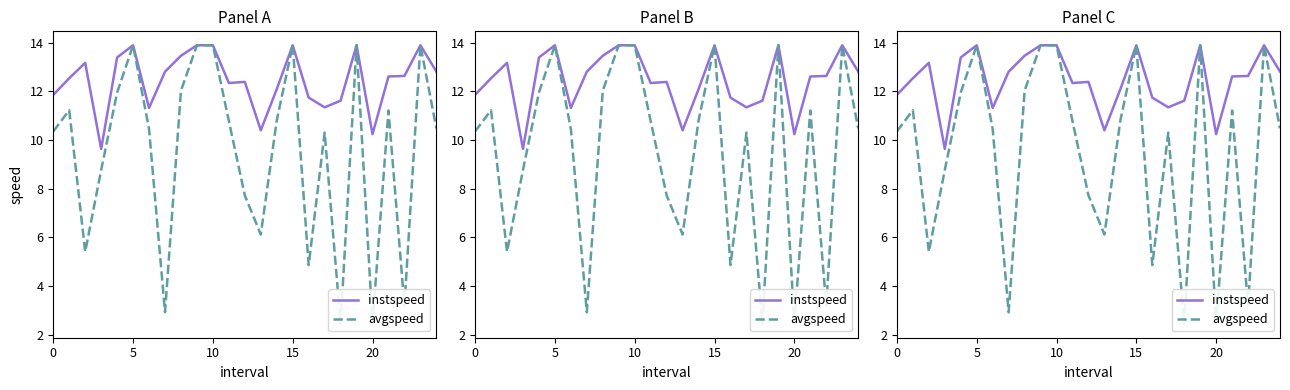

True or false: instspeed has a value of 23.6 at 19.

False